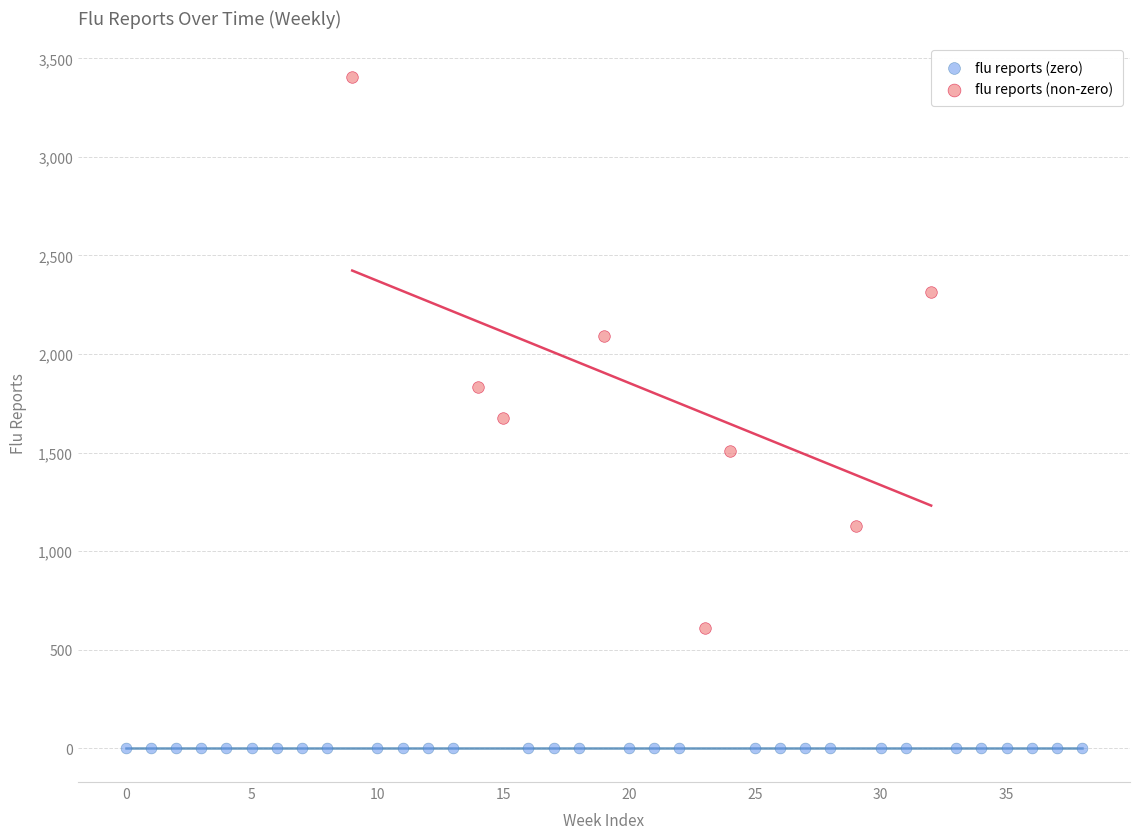

Which series contains the lowest Y value?

flu reports (zero)